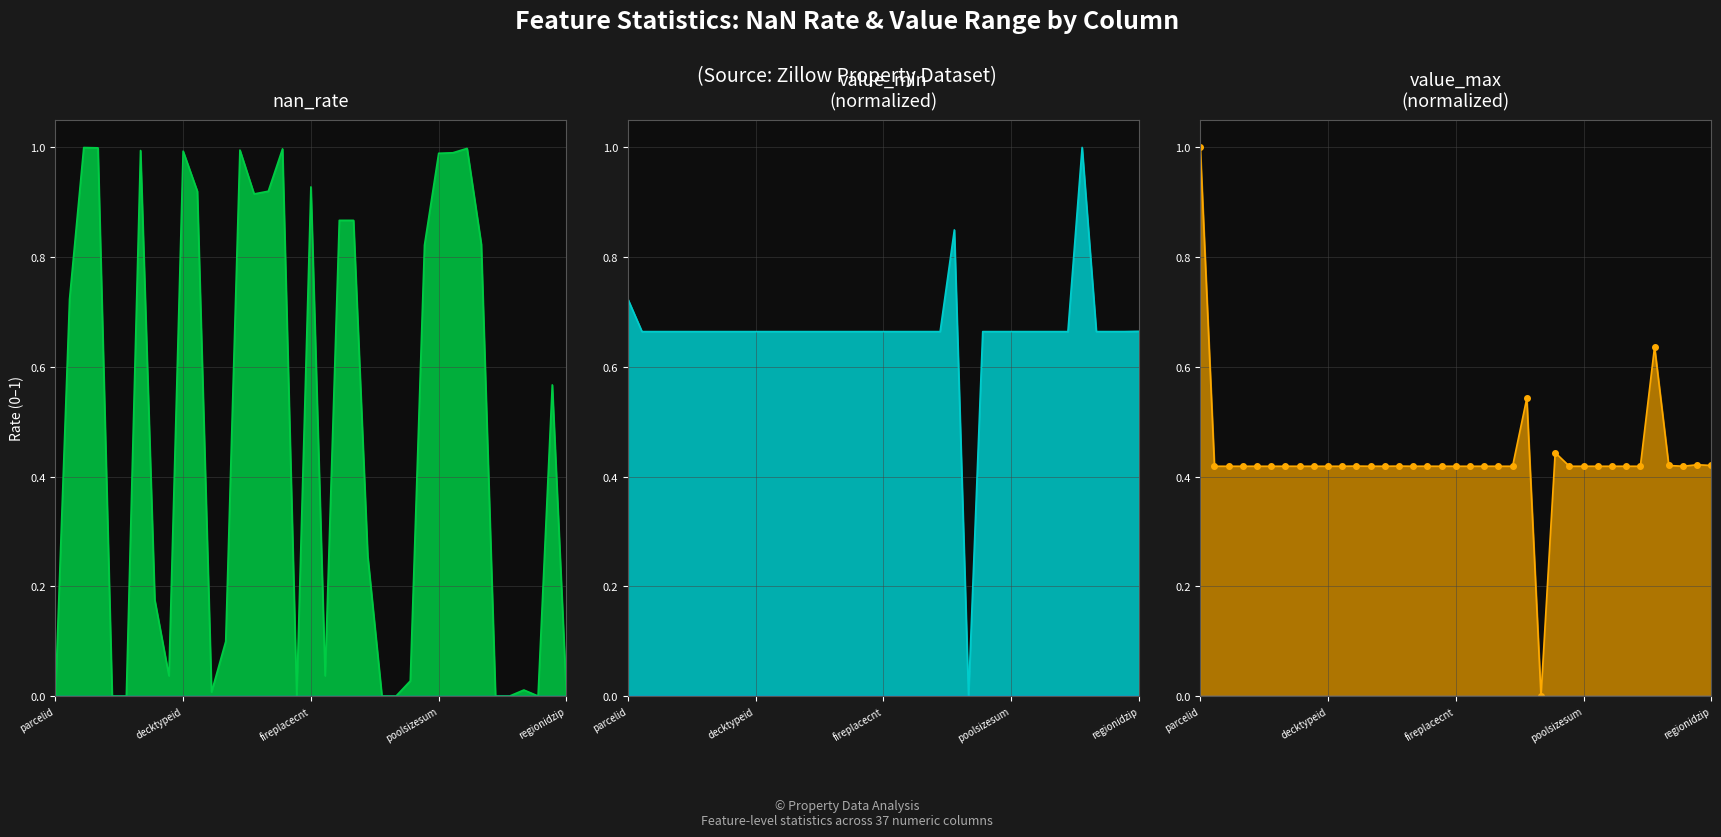

Reading left to right, transcribe all the data shown in this chart.

nan_rate: parcelid=0.0	airconditioningtypeid=0.7	architecturalstyletypeid=1.0	basementsqft=1.0	bathroomcnt=0.0	bedroomcnt=0.0	buildingclasstypeid=1.0	buildingqualitytypeid=0.2	calculatedbathnbr=0.0	decktypeid=1.0	finishedfloor1squarefeet=0.9	calculatedfinishedsquarefeet=0.0	finishedsquarefeet12=0.1	finishedsquarefeet13=1.0	finishedsquarefeet15=0.9	finishedsquarefeet50=0.9	finishedsquarefeet6=1.0	fips=0.0	fireplacecnt=0.9	fullbathcnt=0.0	garagecarcnt=0.9	garagetotalsqft=0.9	heatingorsystemtypeid=0.3	latitude=0.0	longitude=0.0	lotsizesquarefeet=0.0	poolcnt=0.8	poolsizesum=1.0	pooltypeid10=1.0	pooltypeid2=1.0	pooltypeid7=0.8	propertylandusetypeid=0.0	rawcensustractandblock=0.0	regionidcity=0.0	regionidcounty=0.0	regionidneighborhood=0.6	regionidzip=0.0
value_min: parcelid=0.7	airconditioningtypeid=0.7	architecturalstyletypeid=0.7	basementsqft=0.7	bathroomcnt=0.7	bedroomcnt=0.7	buildingclasstypeid=0.7	buildingqualitytypeid=0.7	calculatedbathnbr=0.7	decktypeid=0.7	finishedfloor1squarefeet=0.7	calculatedfinishedsquarefeet=0.7	finishedsquarefeet12=0.7	finishedsquarefeet13=0.7	finishedsquarefeet15=0.7	finishedsquarefeet50=0.7	finishedsquarefeet6=0.7	fips=0.7	fireplacecnt=0.7	fullbathcnt=0.7	garagecarcnt=0.7	garagetotalsqft=0.7	heatingorsystemtypeid=0.7	latitude=0.8	longitude=0.0	lotsizesquarefeet=0.7	poolcnt=0.7	poolsizesum=0.7	pooltypeid10=0.7	pooltypeid2=0.7	pooltypeid7=0.7	propertylandusetypeid=0.7	rawcensustractandblock=1.0	regionidcity=0.7	regionidcounty=0.7	regionidneighborhood=0.7	regionidzip=0.7
value_max: parcelid=1.0	airconditioningtypeid=0.4	architecturalstyletypeid=0.4	basementsqft=0.4	bathroomcnt=0.4	bedroomcnt=0.4	buildingclasstypeid=0.4	buildingqualitytypeid=0.4	calculatedbathnbr=0.4	decktypeid=0.4	finishedfloor1squarefeet=0.4	calculatedfinishedsquarefeet=0.4	finishedsquarefeet12=0.4	finishedsquarefeet13=0.4	finishedsquarefeet15=0.4	finishedsquarefeet50=0.4	finishedsquarefeet6=0.4	fips=0.4	fireplacecnt=0.4	fullbathcnt=0.4	garagecarcnt=0.4	garagetotalsqft=0.4	heatingorsystemtypeid=0.4	latitude=0.5	longitude=0.0	lotsizesquarefeet=0.4	poolcnt=0.4	poolsizesum=0.4	pooltypeid10=0.4	pooltypeid2=0.4	pooltypeid7=0.4	propertylandusetypeid=0.4	rawcensustractandblock=0.6	regionidcity=0.4	regionidcounty=0.4	regionidneighborhood=0.4	regionidzip=0.4